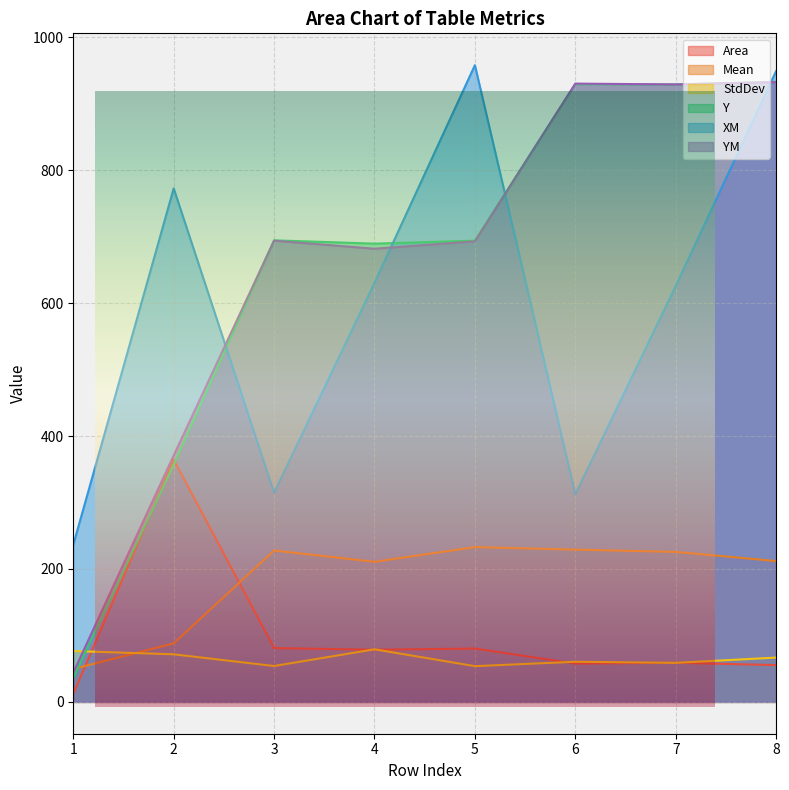

Count the number of categories in the chart.

8